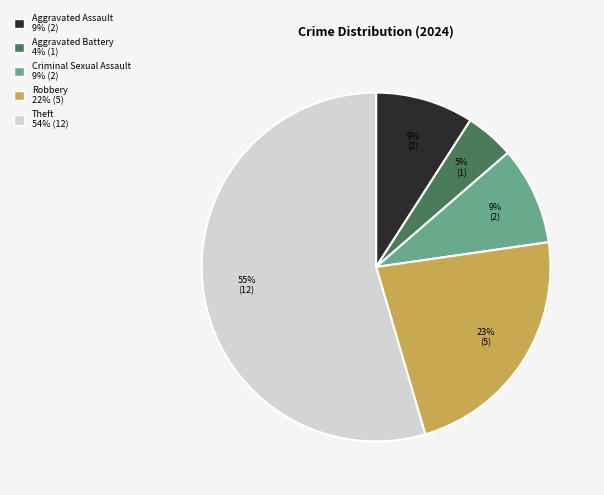

To the nearest percent, what is the average slice percentage?

20%